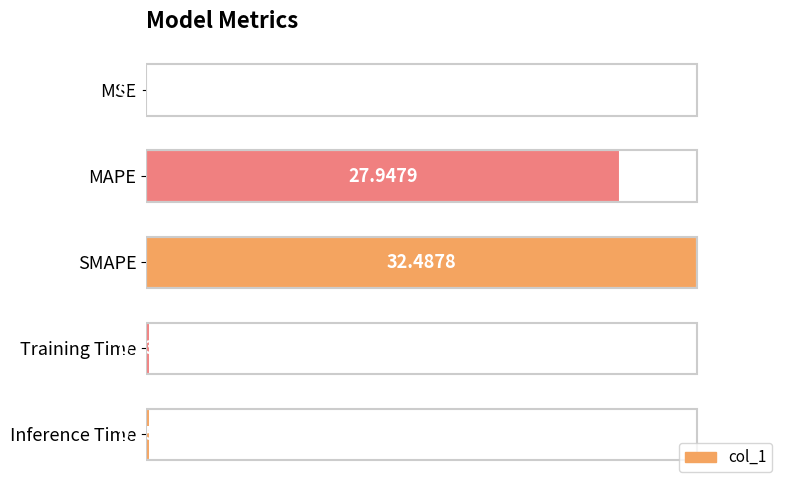

Are the bars horizontal?

Yes